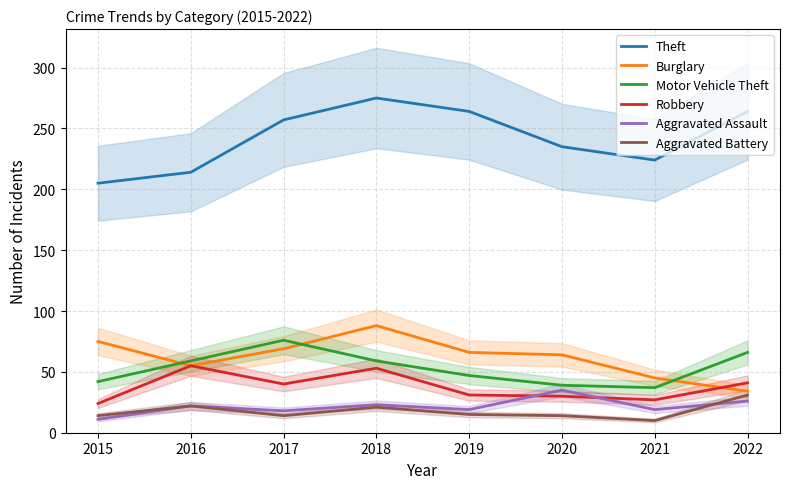

Count the number of data series in this chart.

6